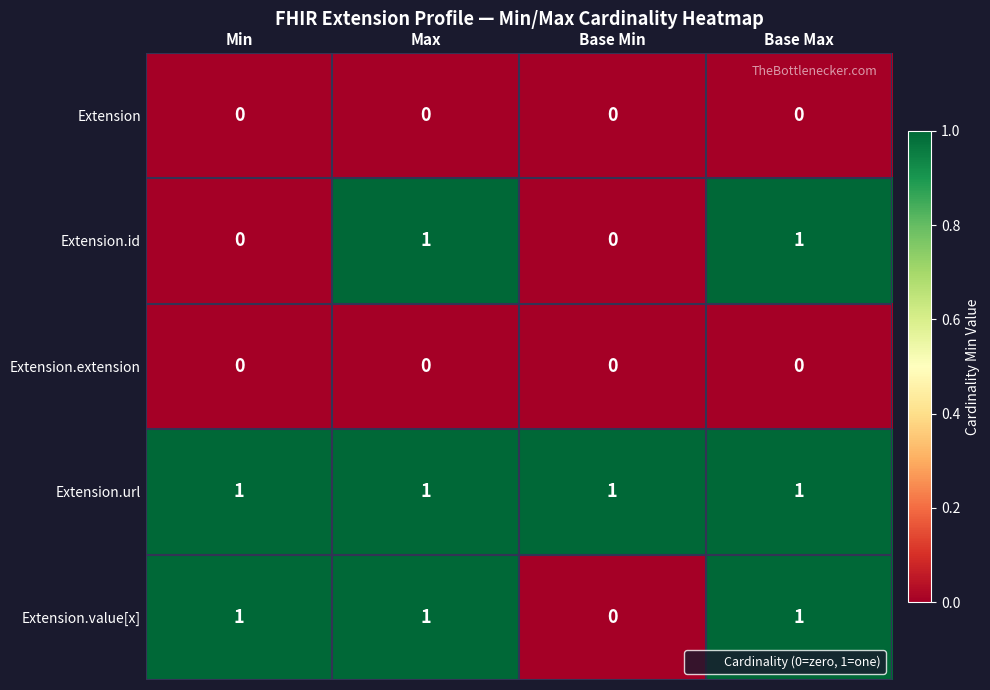

What is the total value across all series at Base Max?

3